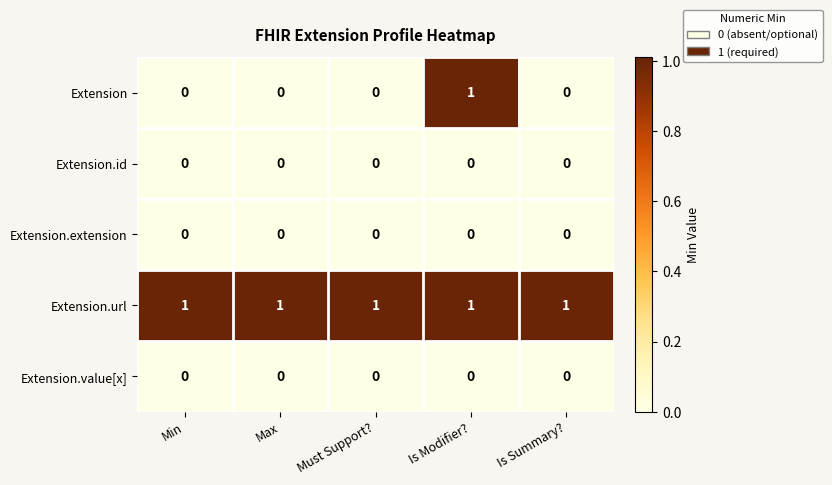

The Extension.extension series shows 0 at Min. True or false?

True